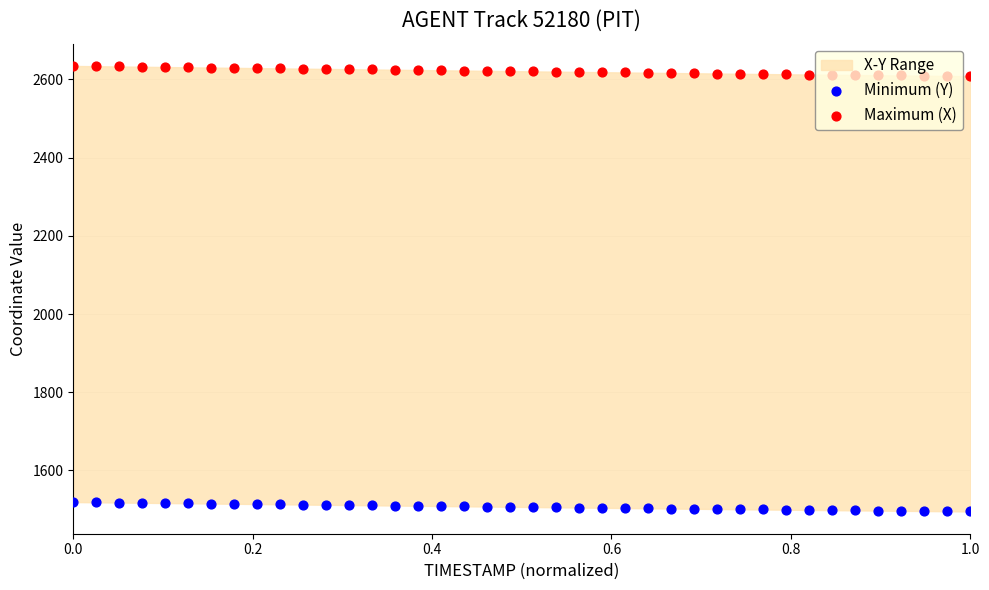

Which series contains the highest Y value?

Maximum (X)